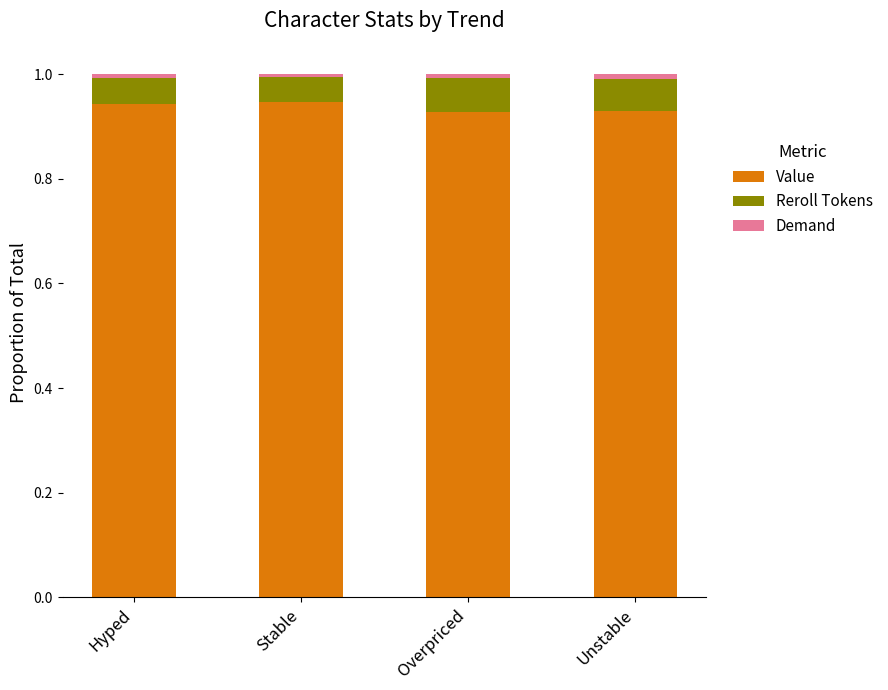

The Value series shows 1.6 at Hyped. True or false?

False